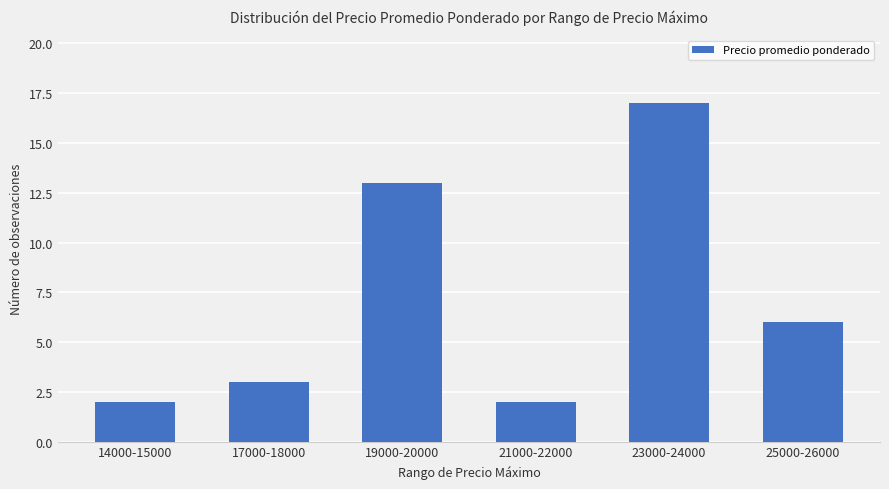

Where does the data first go above 6?

19000-20000